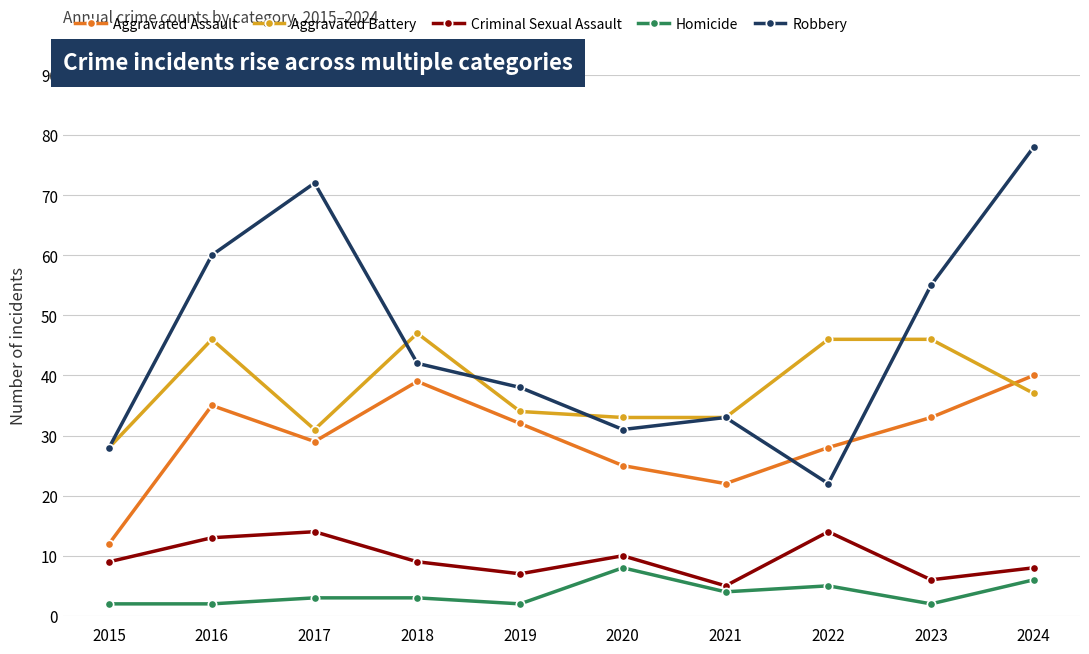

True or false: Robbery has more than 2 interior local peaks.

False